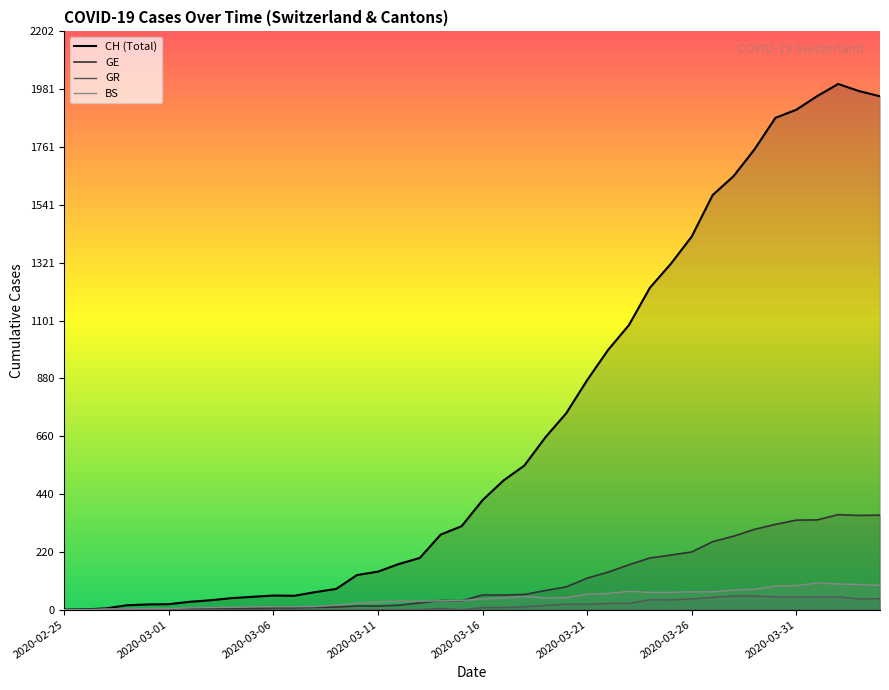

The CH series shows 656 at 23. True or false?

True